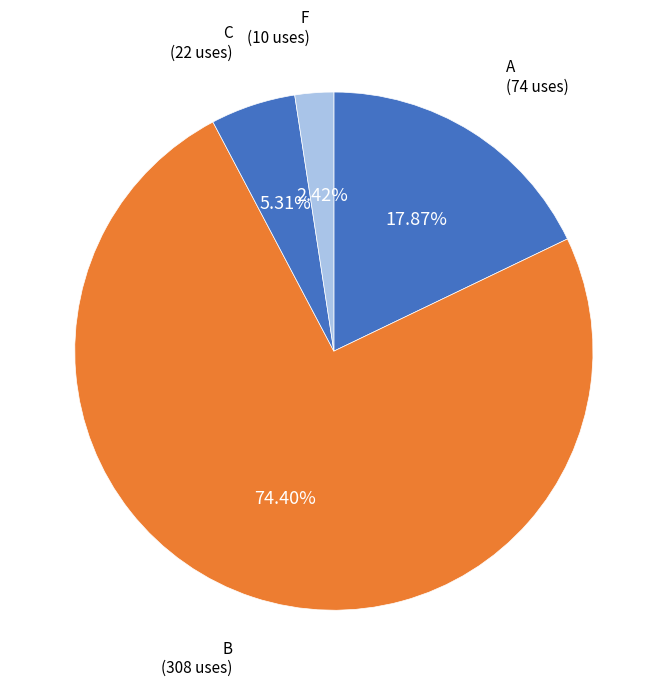

Does any single category account for the majority?

Yes